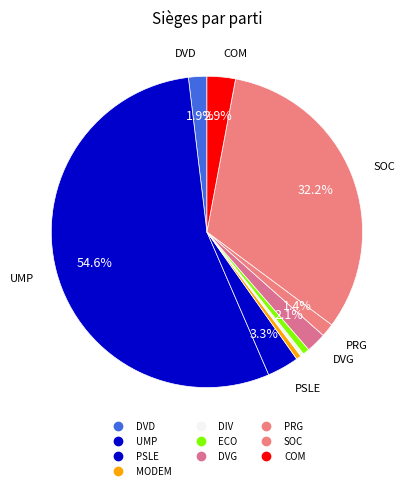

How many slices are in this pie chart?

10